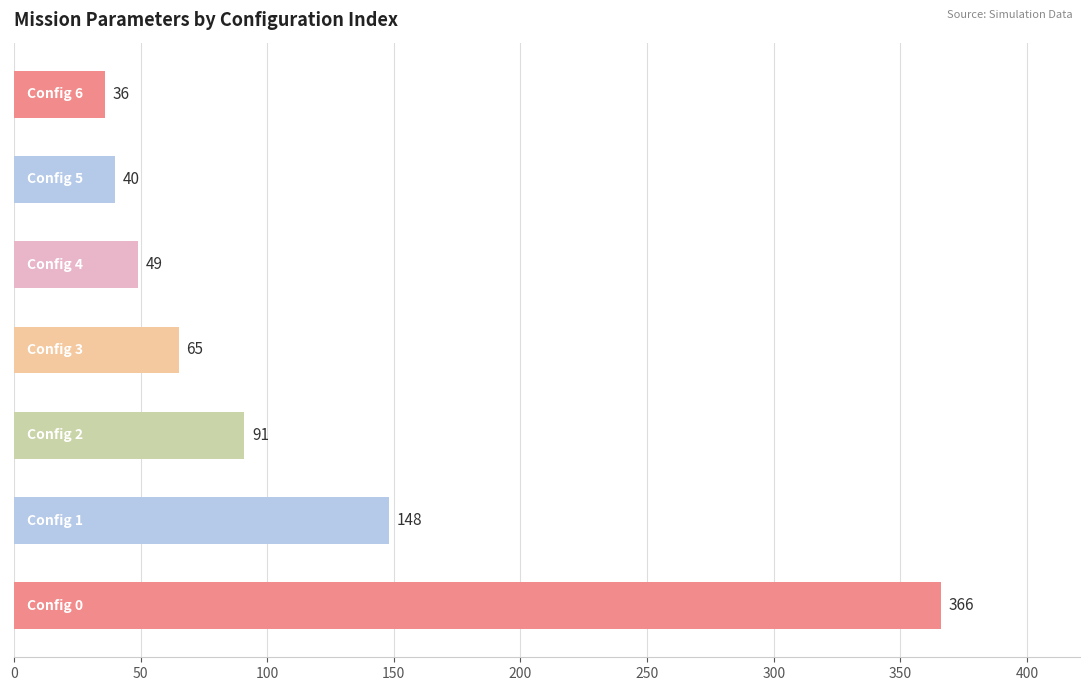

Reading bottom to top, what are all the values shown in this chart?

366	148	91	65	49	40	36